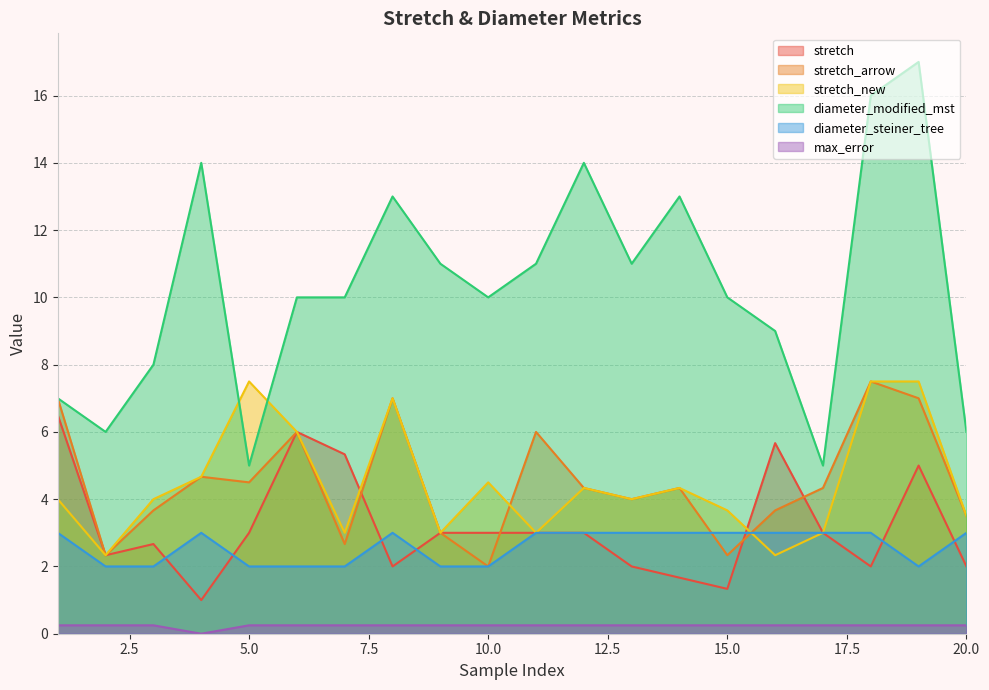

Which category has the lowest value across all series?

4